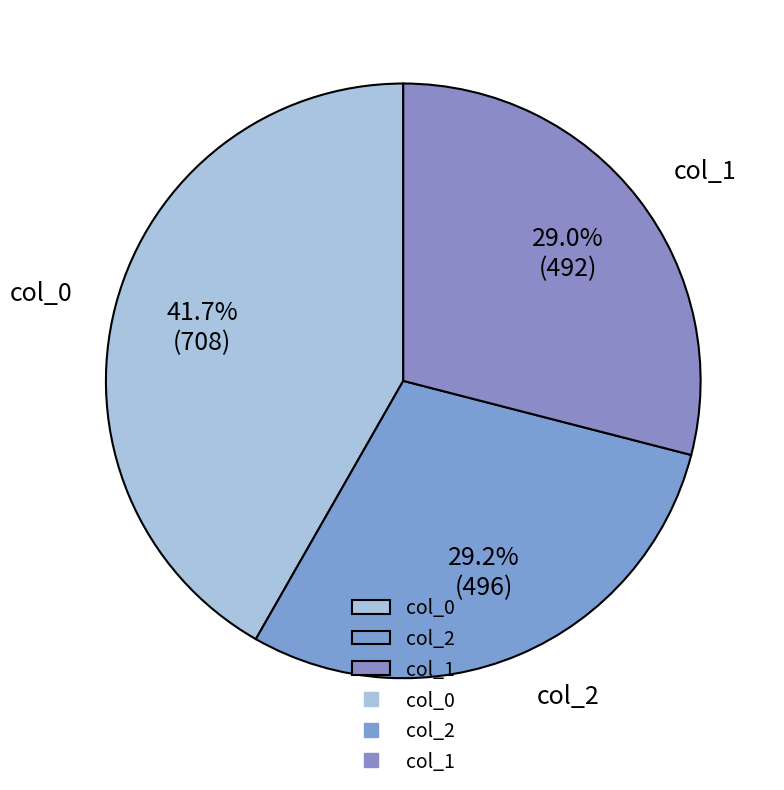

Which slice is the largest?

col_0